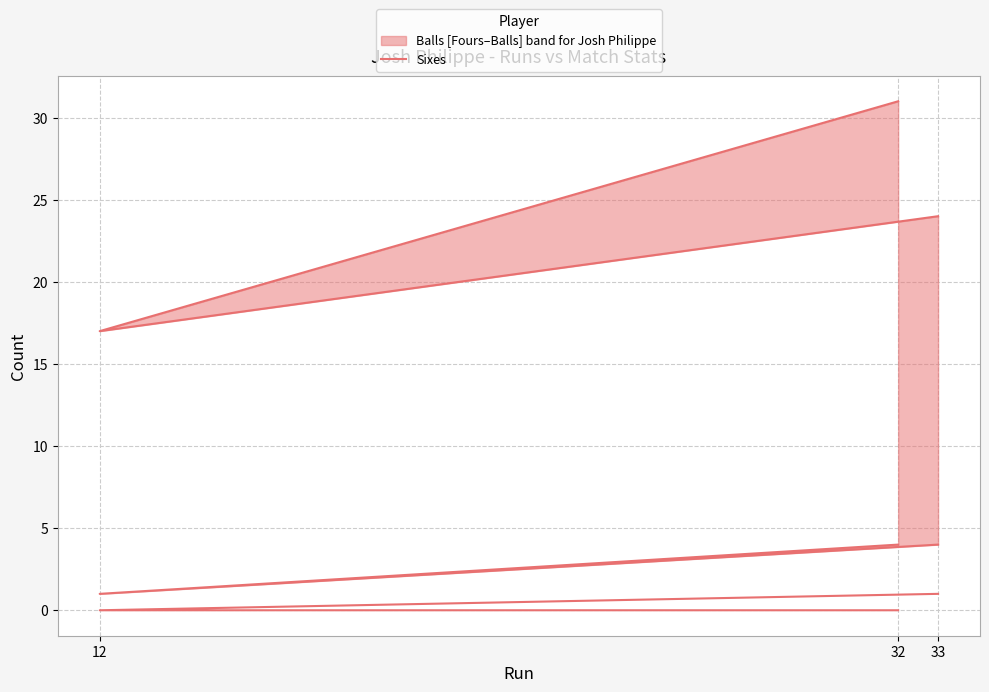

What is the difference between the maximum and second lowest values in the Sixes series?

1